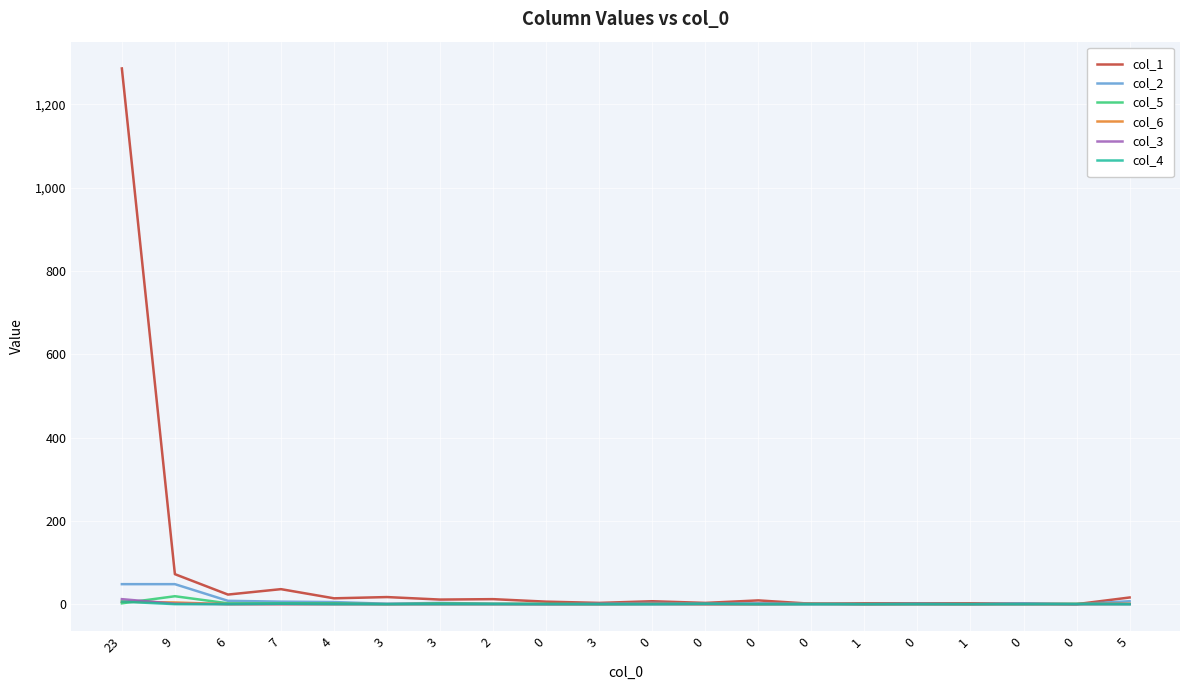

What are all the series names shown in the legend?

col_1, col_2, col_5, col_6, col_3, col_4